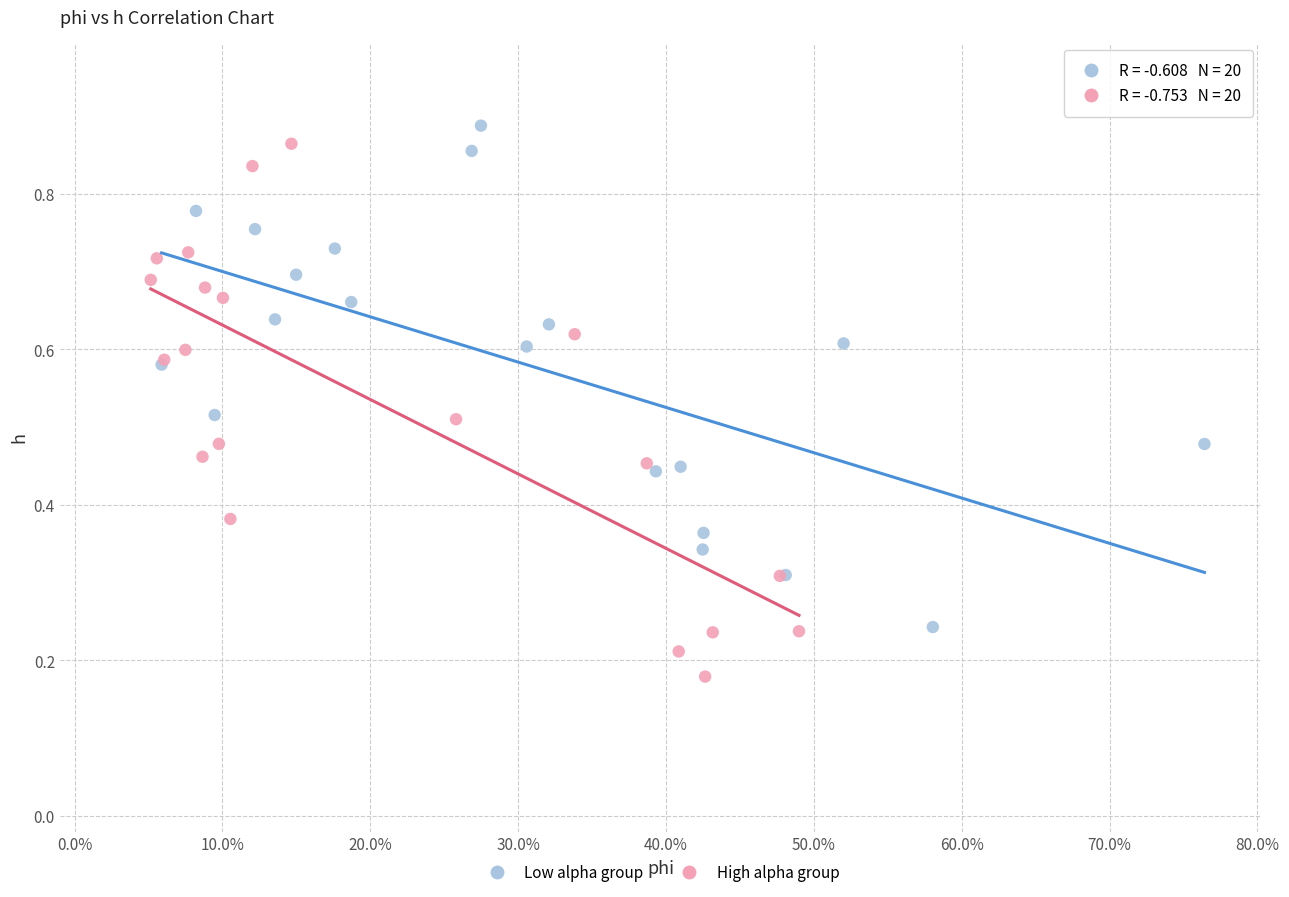

Which series contains the lowest Y value?

High alpha group